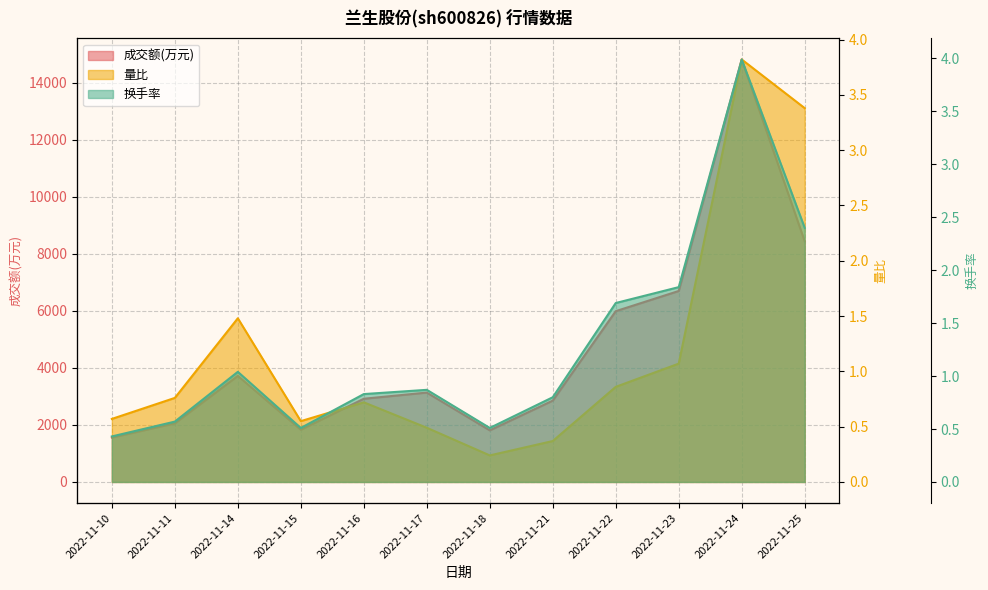

What is the value of the 成交额(万元) point at the 12th from the left?

8434.0